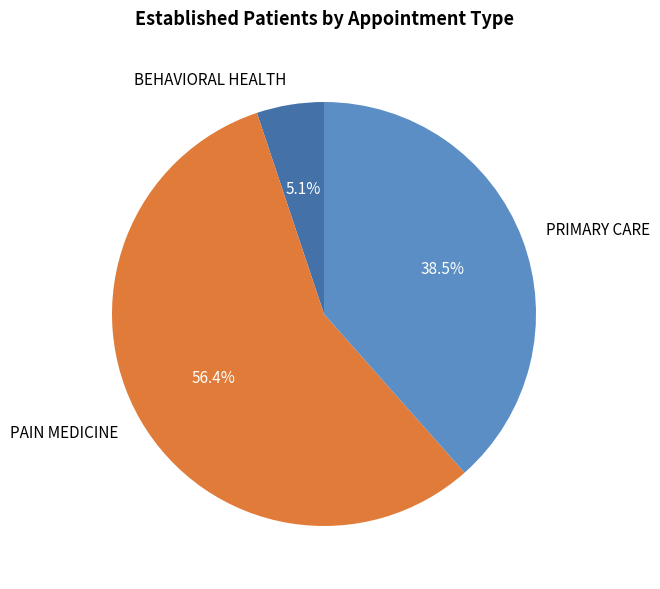

Combined, do PAIN MEDICINE and BEHAVIORAL HEALTH account for over 50%?

Yes